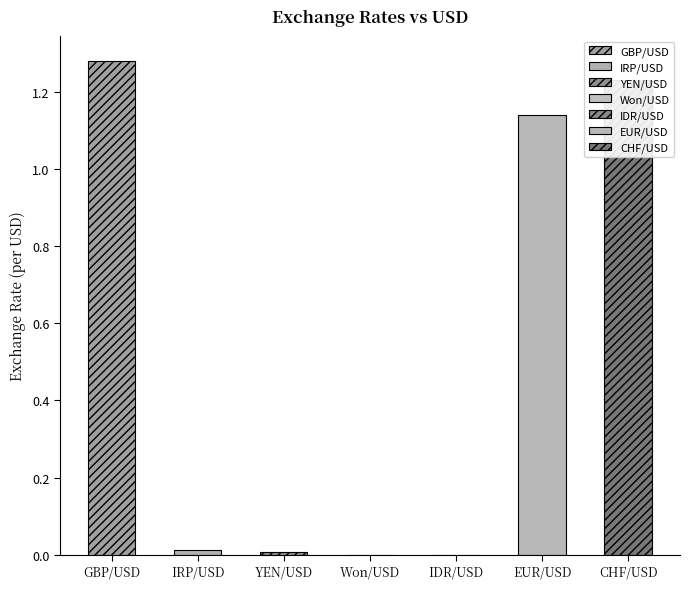

Rank the categories by value from lowest to highest.

IDR/USD, Won/USD, YEN/USD, IRP/USD, EUR/USD, CHF/USD, GBP/USD